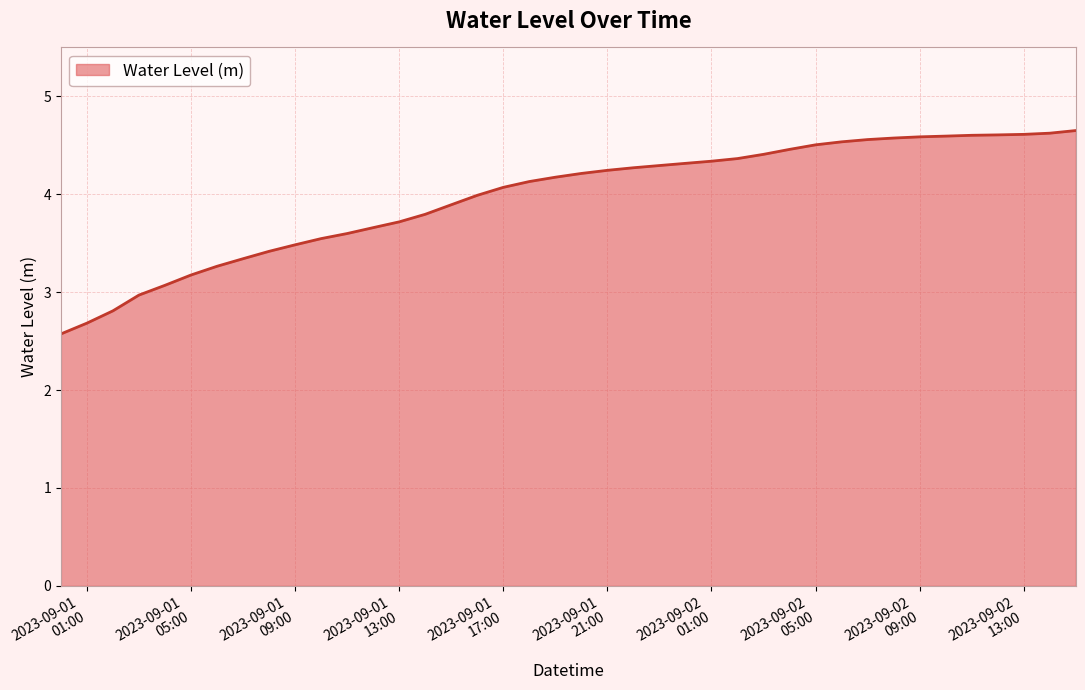

What is the minimum value shown in the chart?

2.6